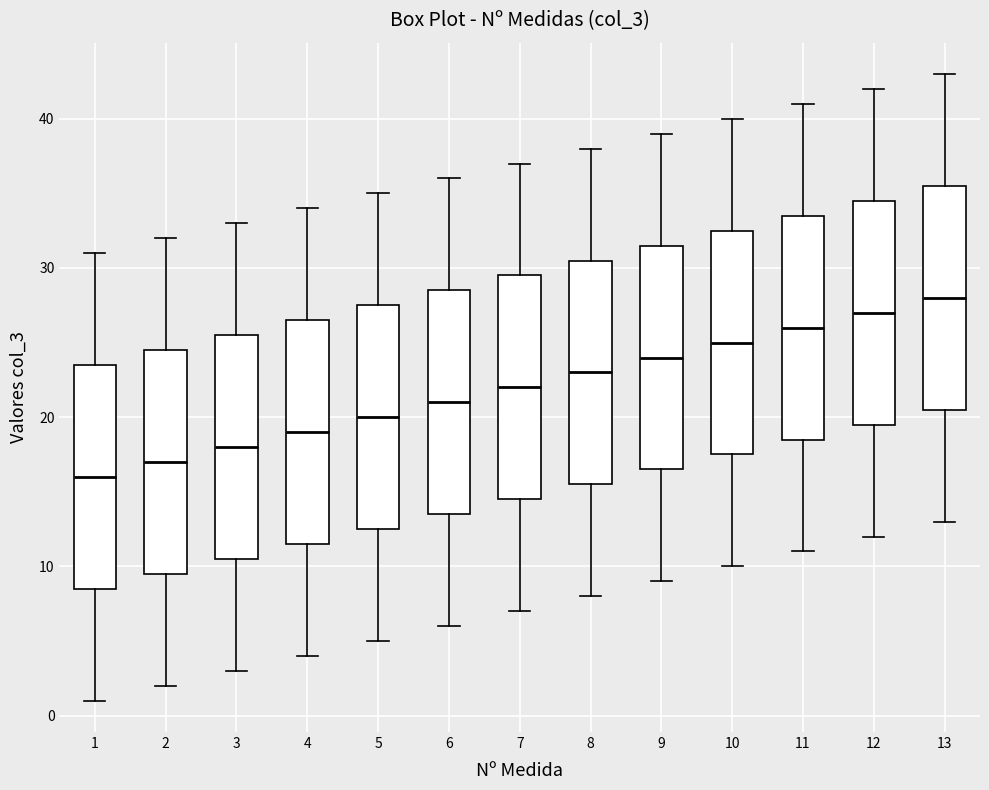

Which box's median line is the highest?

13